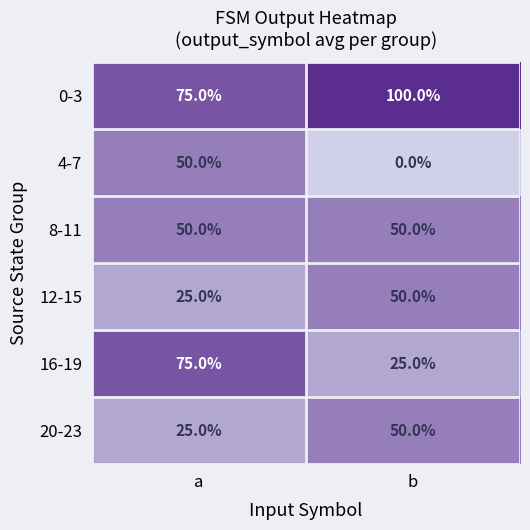

Which label corresponds to the smallest value in the chart?

b